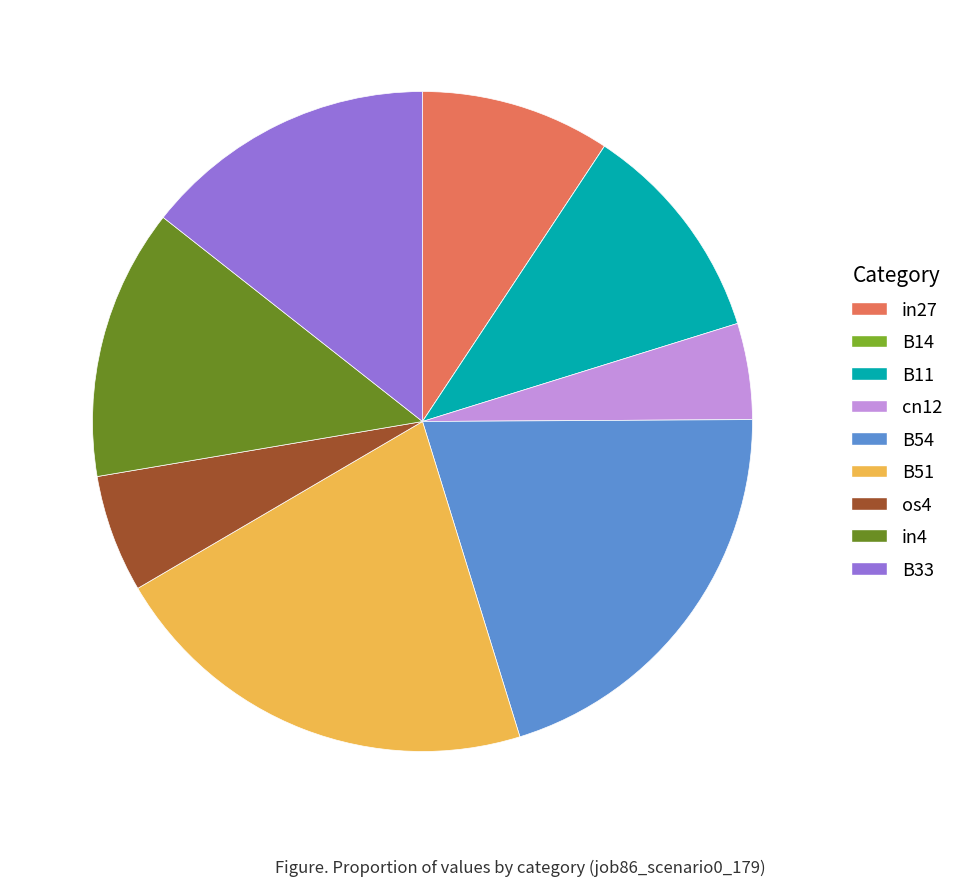

Is there a majority slice in this chart?

No